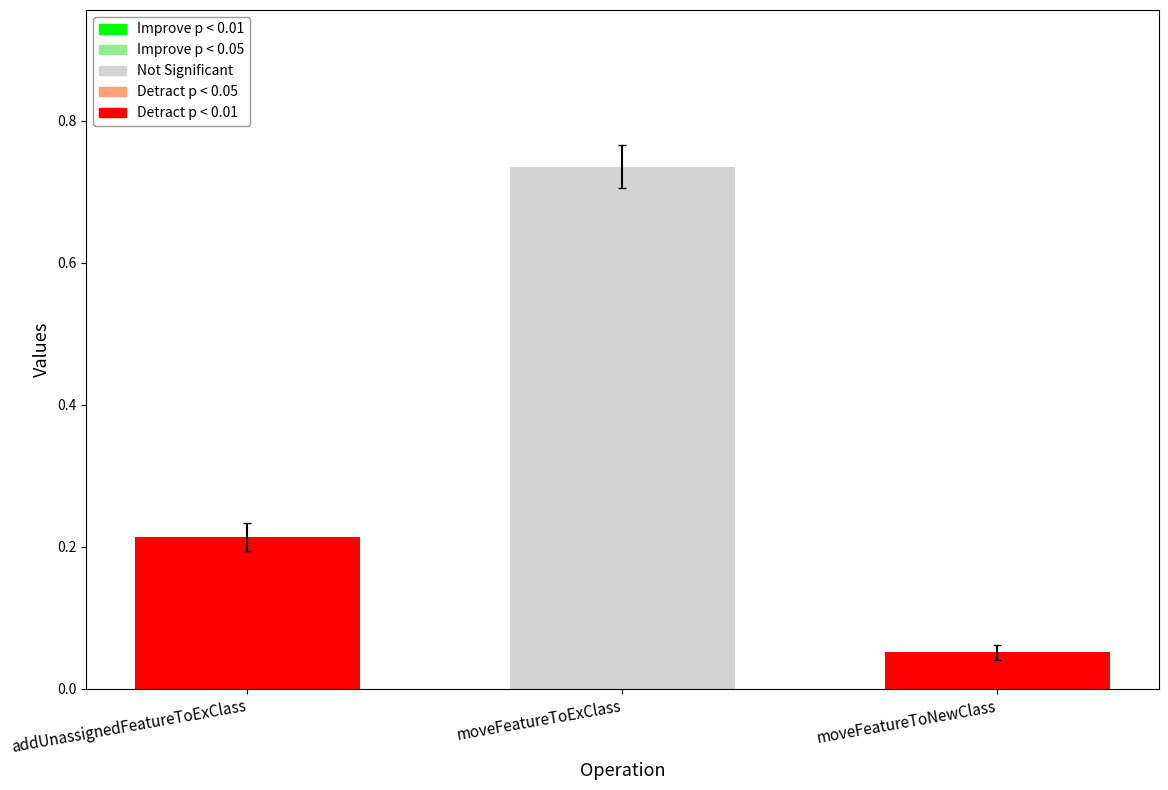

True or false: the data shows 0.7 at moveFeatureToExClass.

True